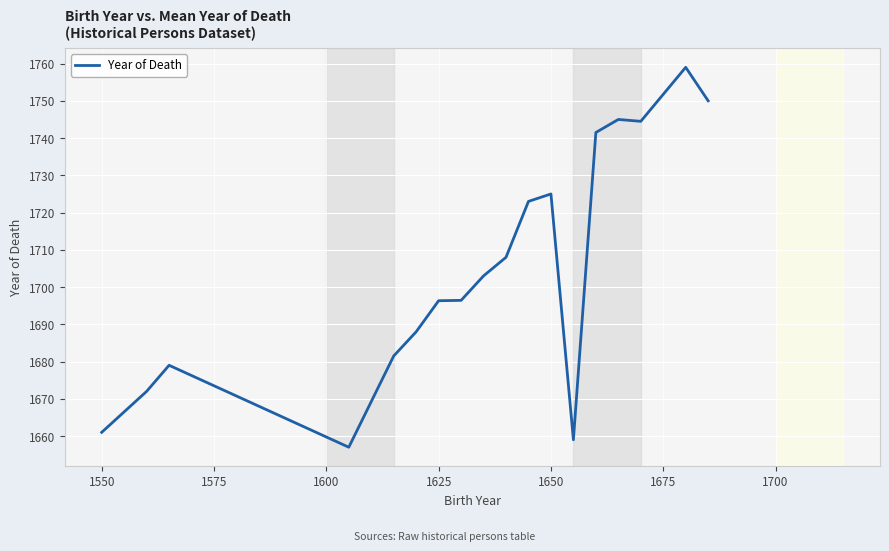

What is the difference between the maximum and minimum values?

102.0